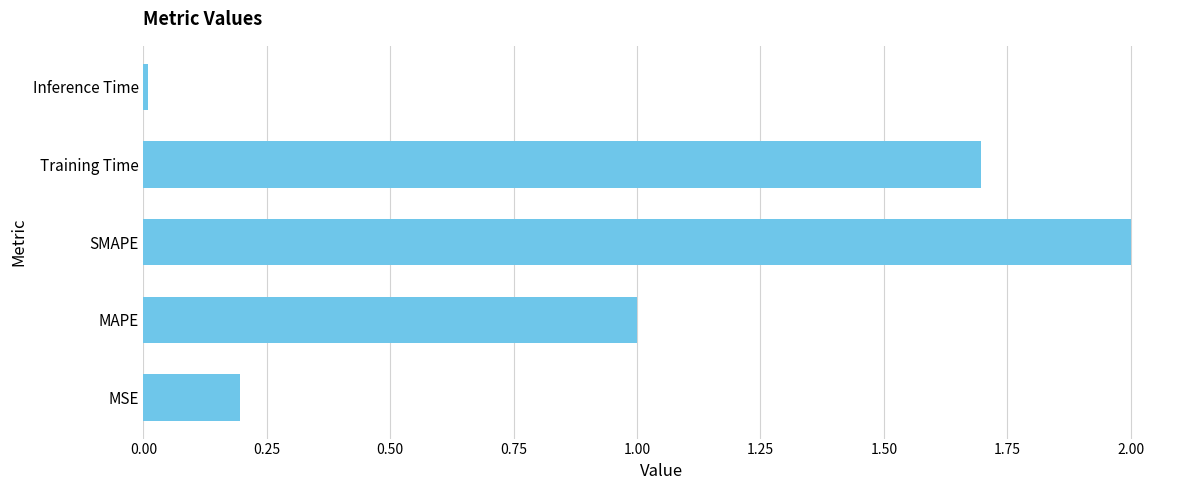

Count the number of categories in the chart.

5